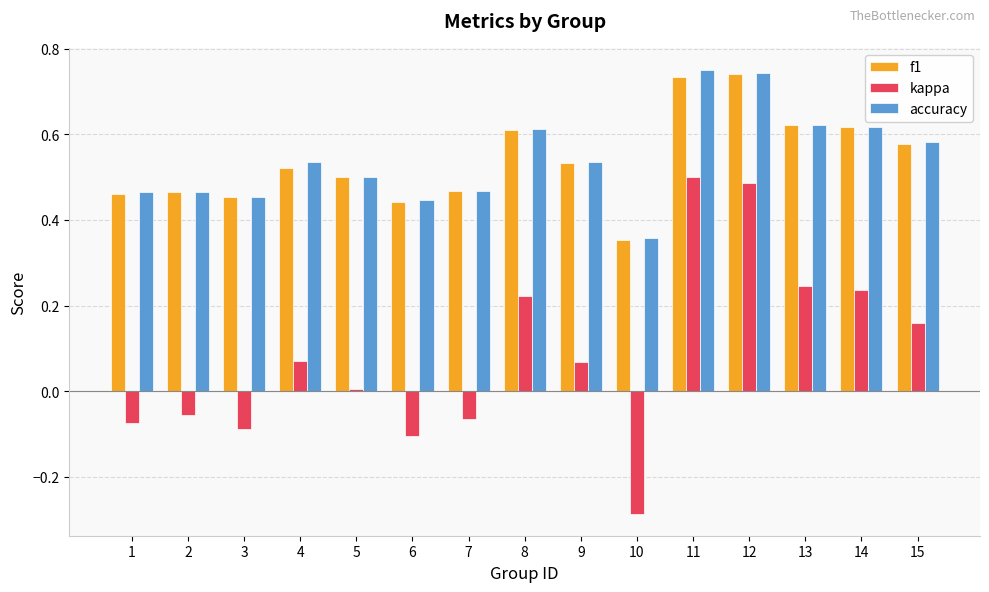

What is the difference between the kappa values at 3 and 14?

0.3